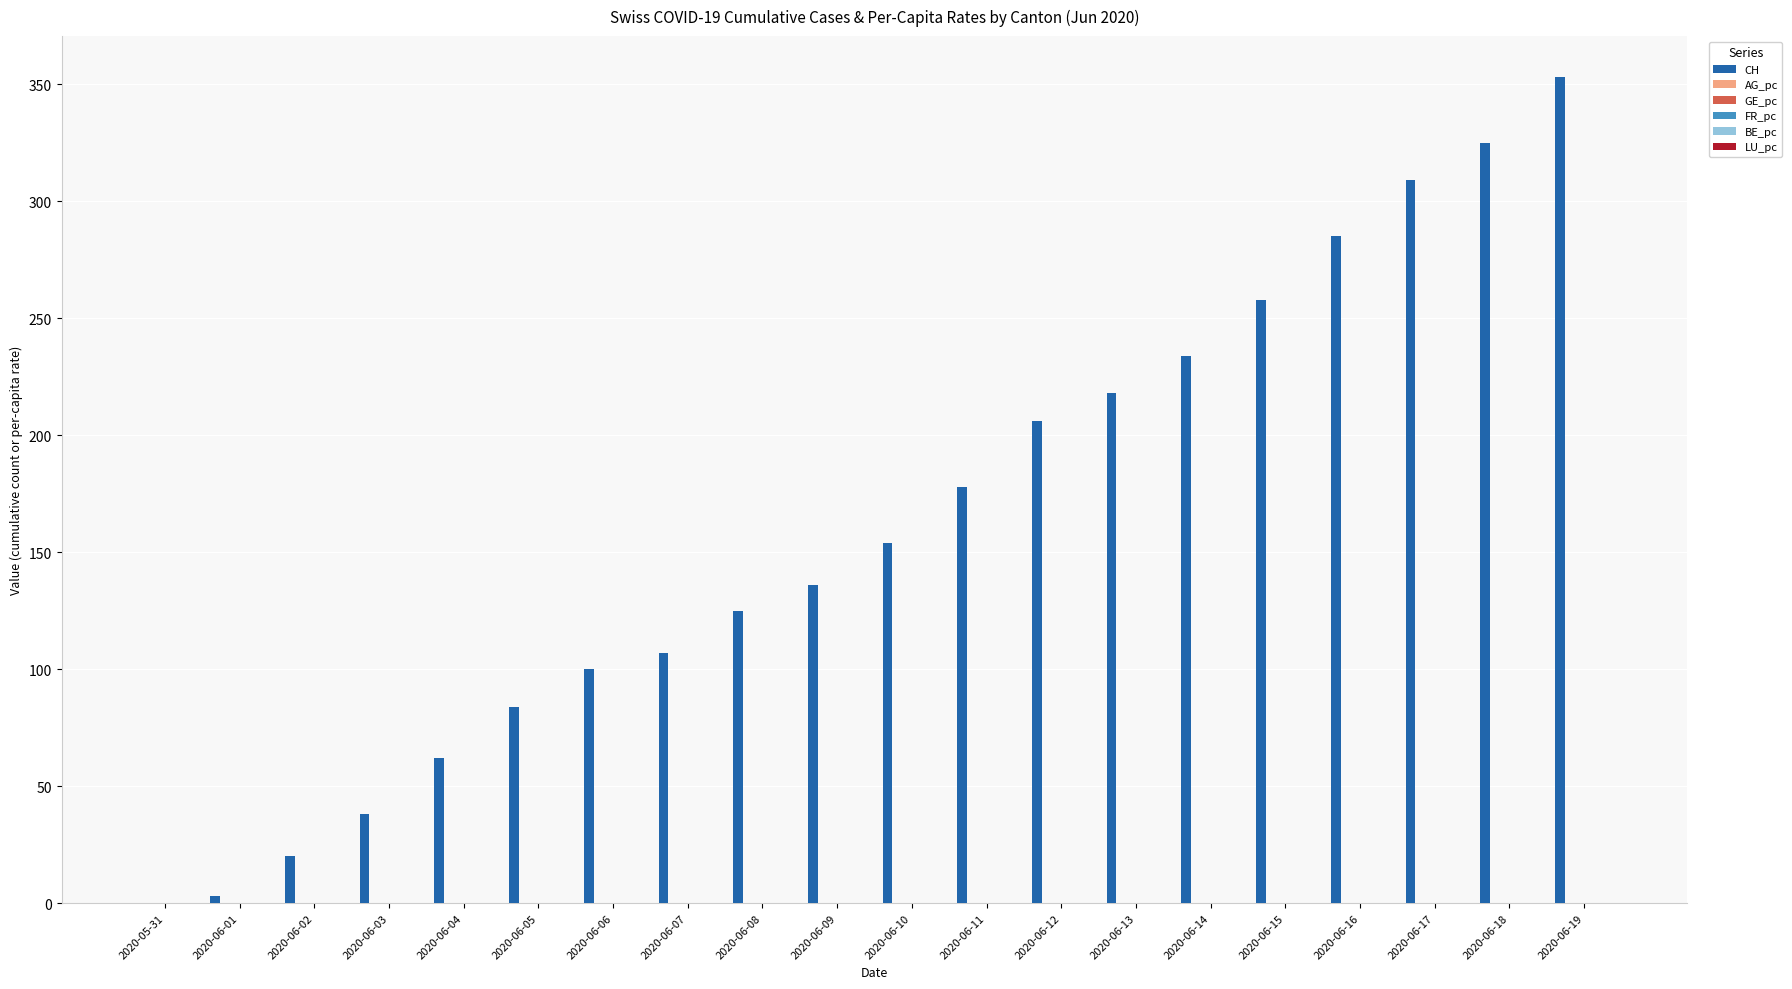

What is the maximum value for CH?

353.0